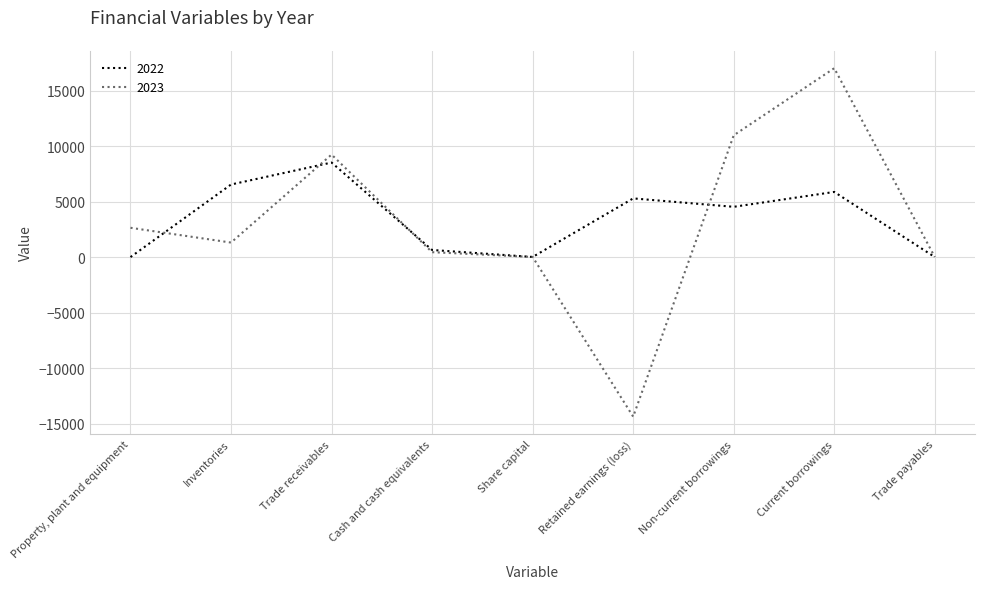

Is the value of 2023 at Non-current borrowings greater than the value of 2022 at Property, plant and equipment?

Yes